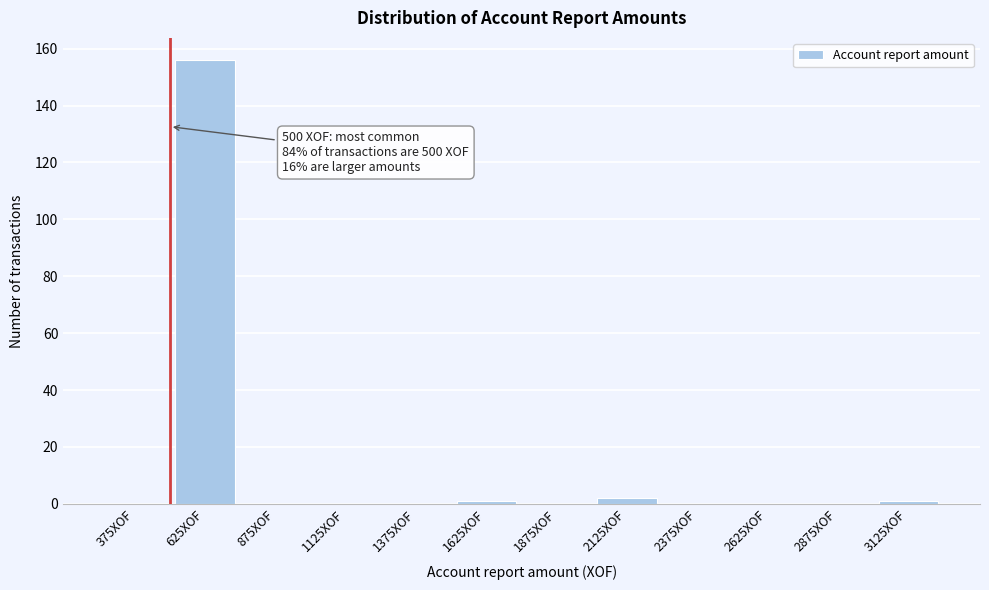

Over which range of the x-axis is the bar tallest?

500 to 750